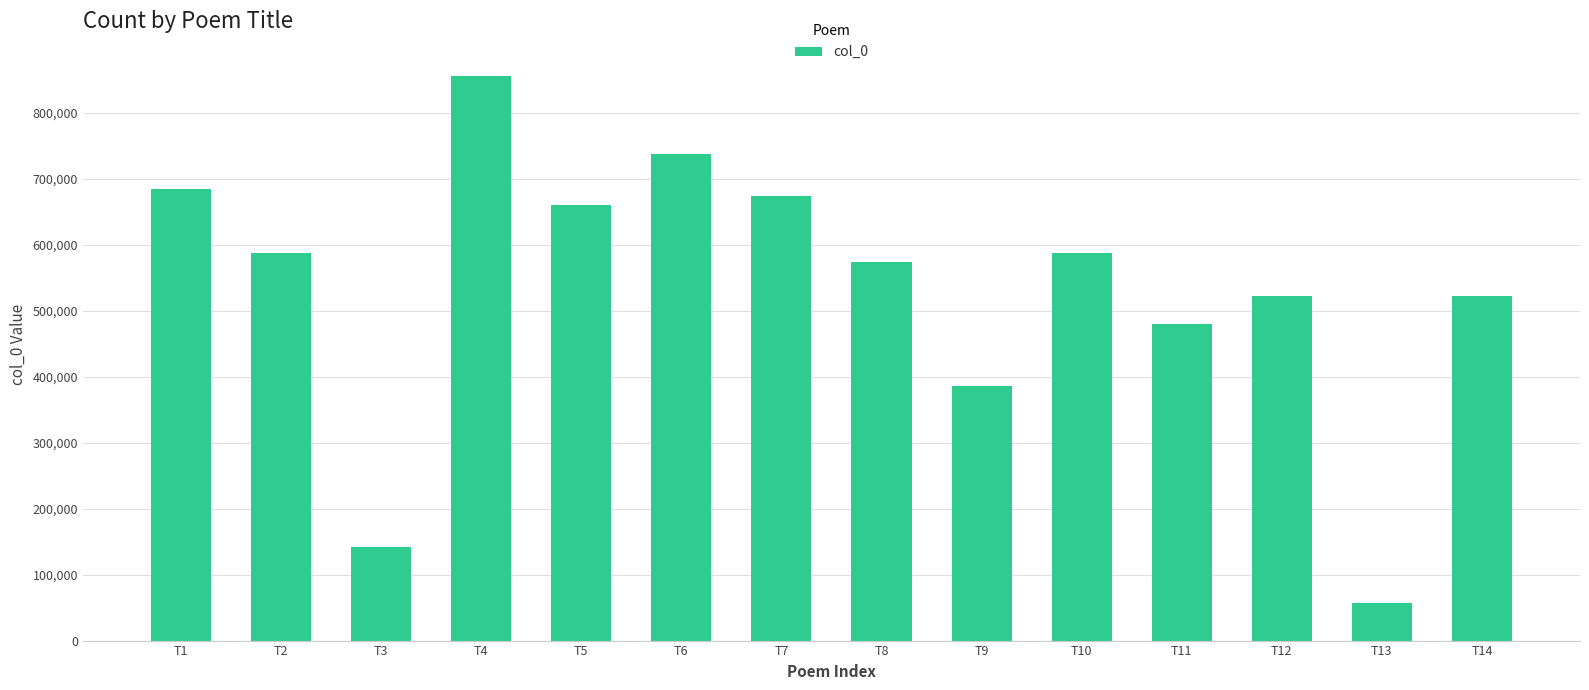

What is the sum of all values?

7472817